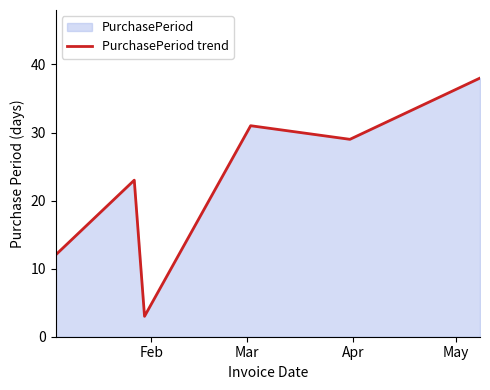

What is the maximum value shown in the chart?

38